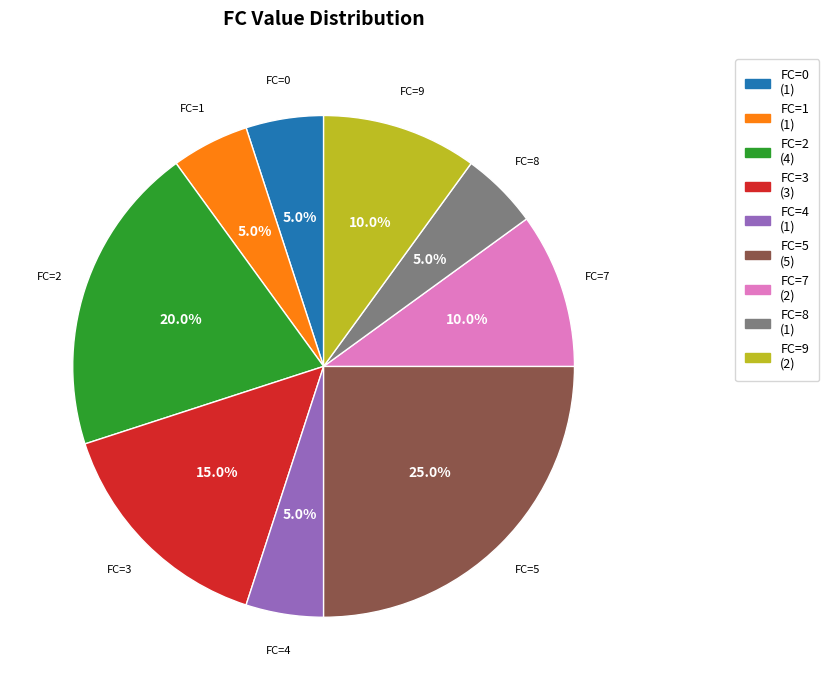

Is there a majority slice in this chart?

No